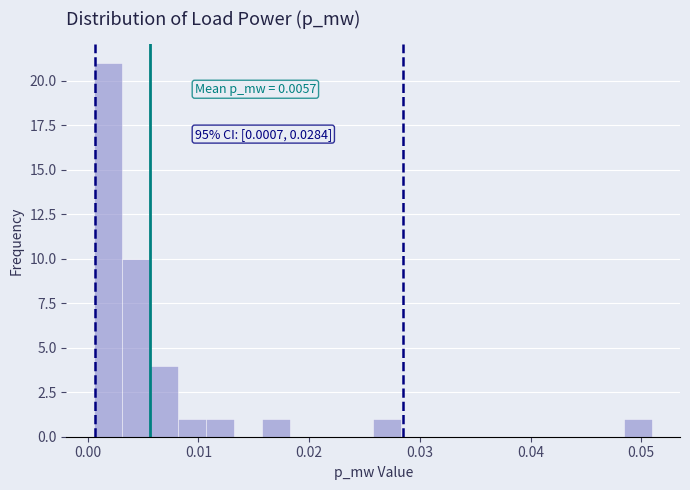

Read against the x-axis, roughly where is the centre of the tallest bar?

0.002